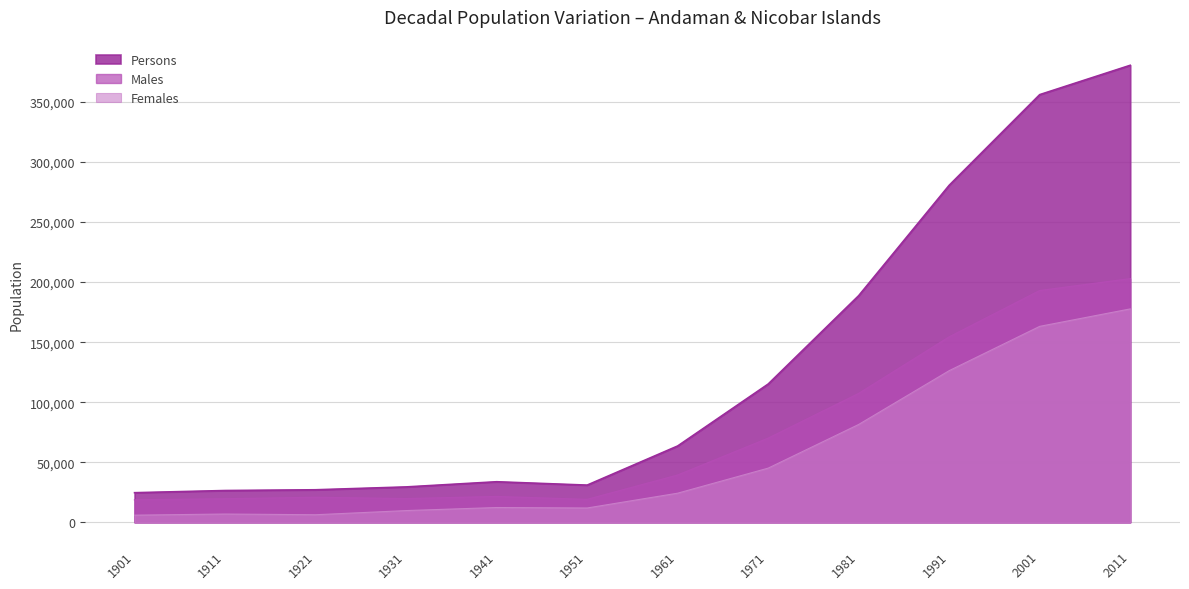

Count the number of data series in this chart.

3